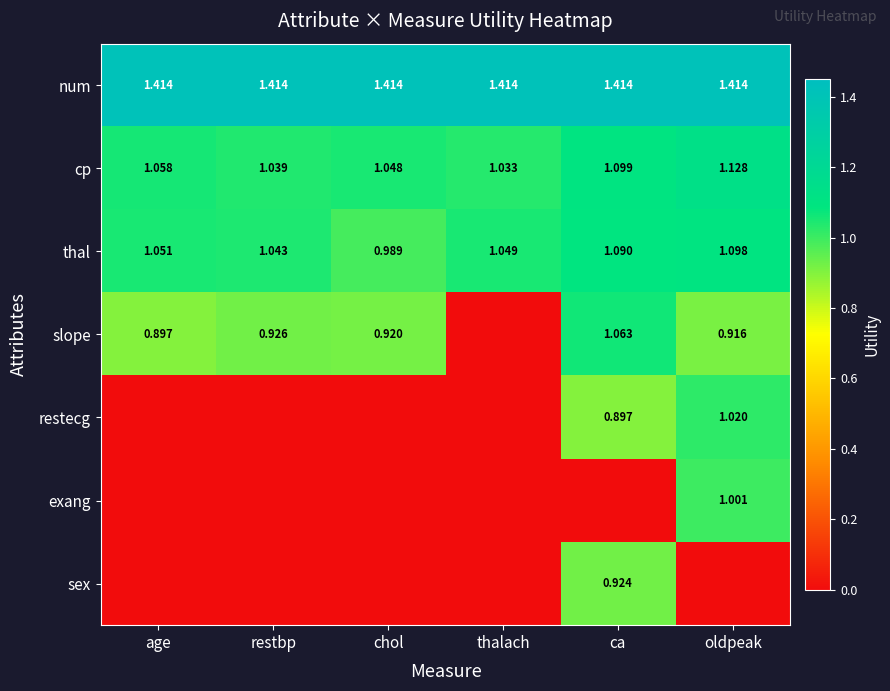

At which label is cp closest to 1?

thalach